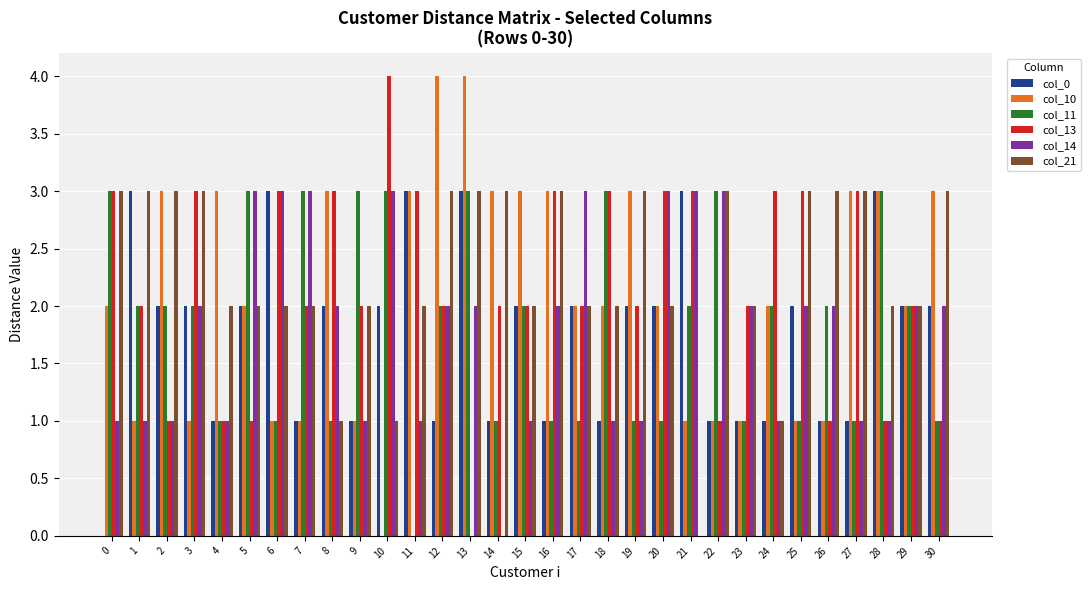

What is the sum of the col_13 values at 7 and 15?

4